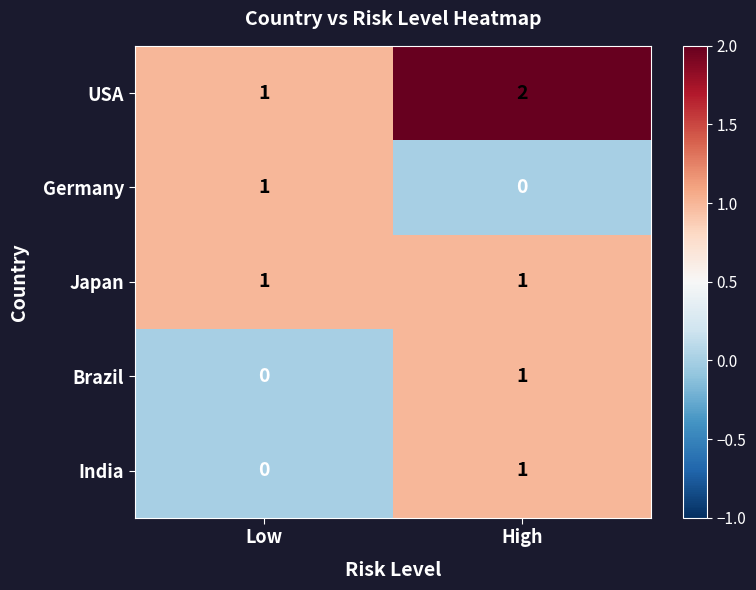

List the labels in order of USA value, smallest first.

Low, High